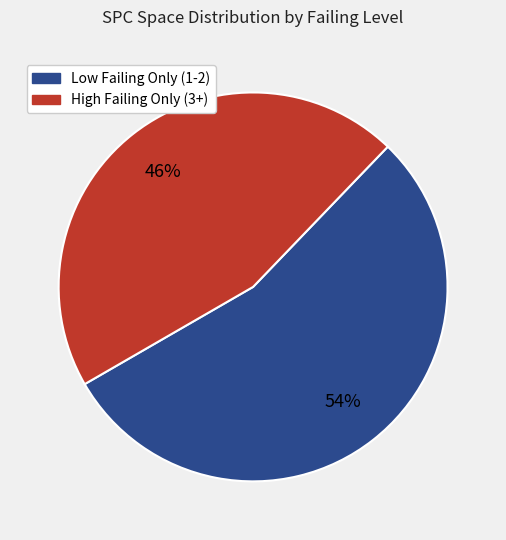

Does any single category account for the majority?

Yes